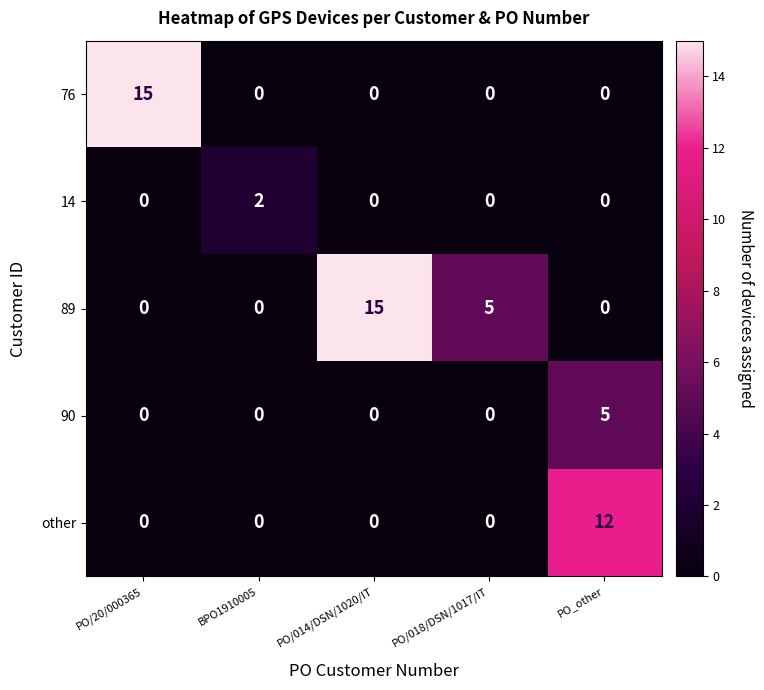

What is the average value of the 89 series?

4